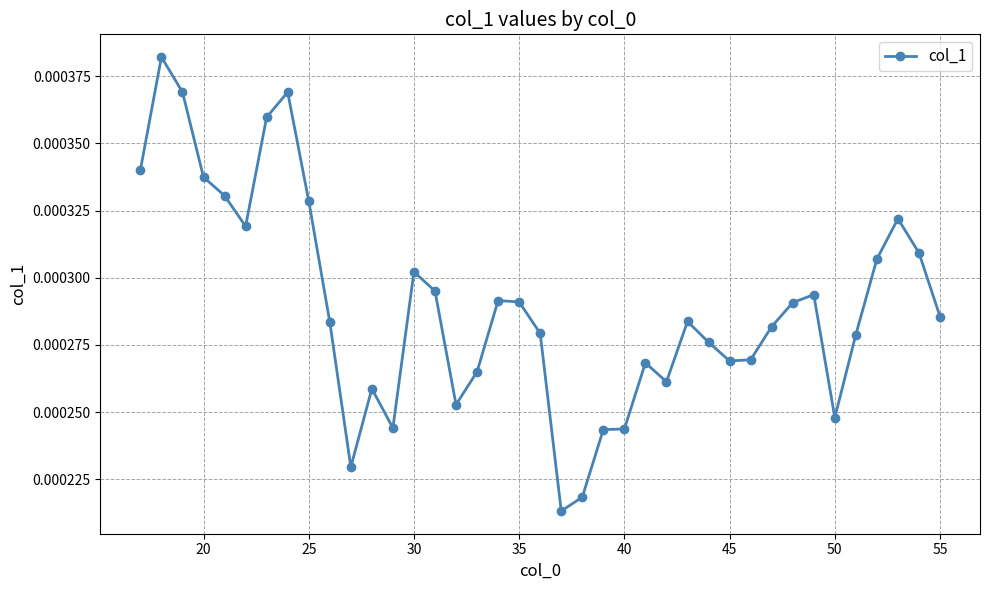

True or false: there are more than 1 points higher than both neighbors.

True